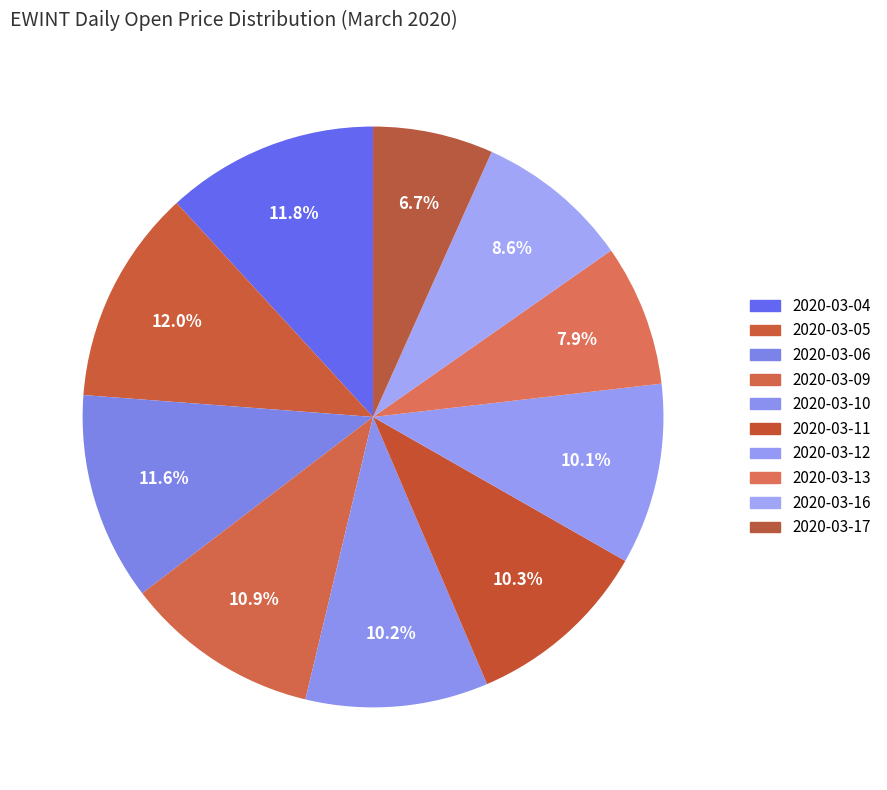

Is it true that 2020-03-13 is 8% of the pie?

True